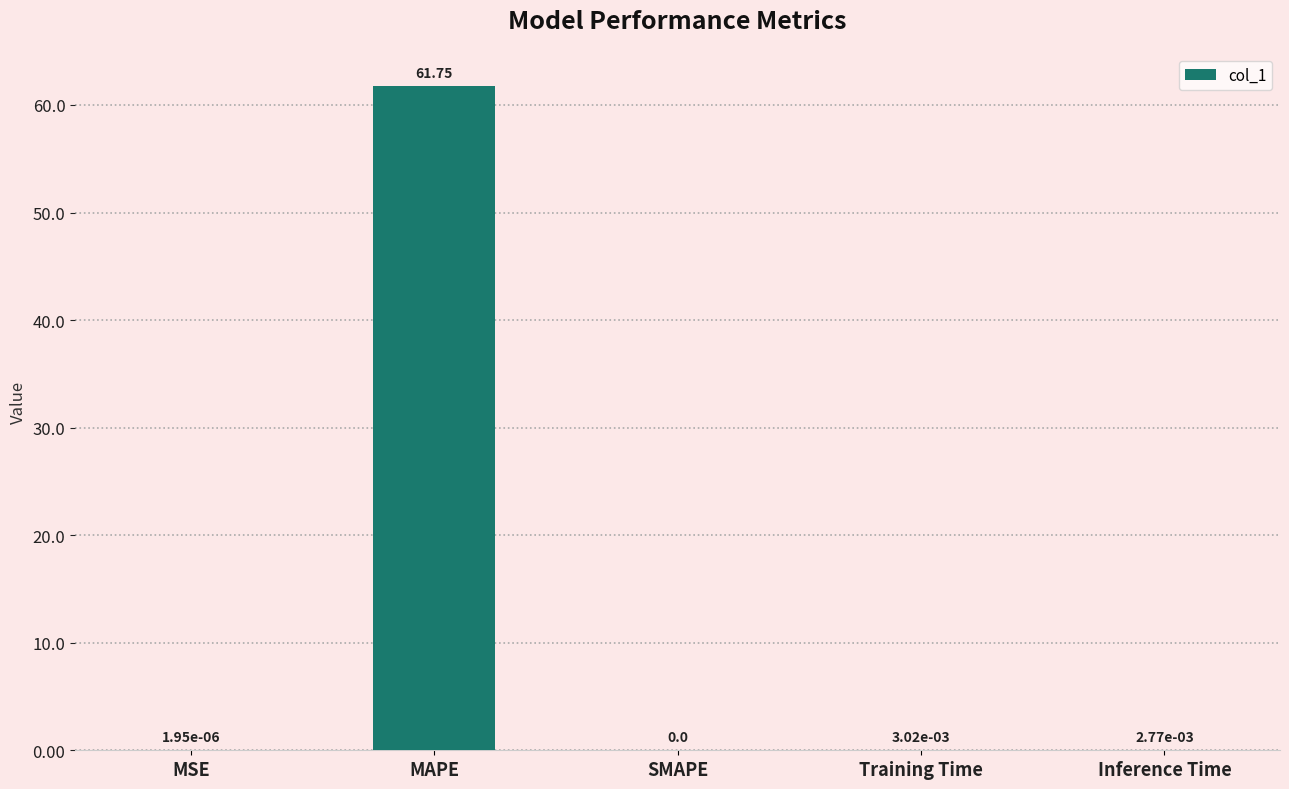

What is the sum of the values at MAPE and Inference Time?

61.7